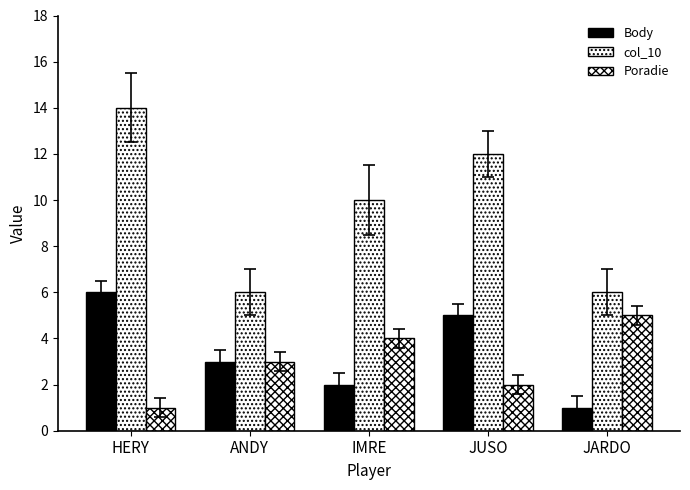

Reading right to left, extract all data points from this chart.

Body: JARDO=1	JUSO=5	IMRE=2	ANDY=3	HERY=6
col_10: JARDO=6	JUSO=12	IMRE=10	ANDY=6	HERY=14
Poradie: JARDO=5	JUSO=2	IMRE=4	ANDY=3	HERY=1